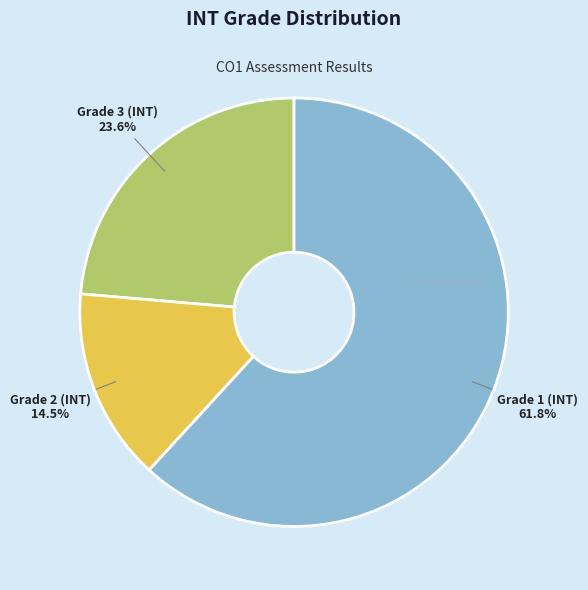

Does any single category account for the majority?

Yes